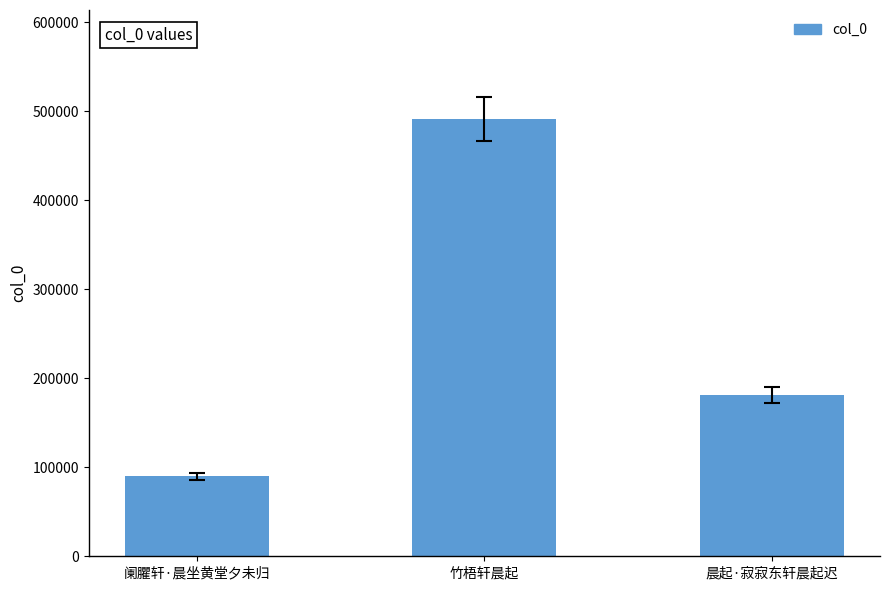

What is the label of the 1st bar from the left?

阑臞轩·晨坐黄堂夕未归